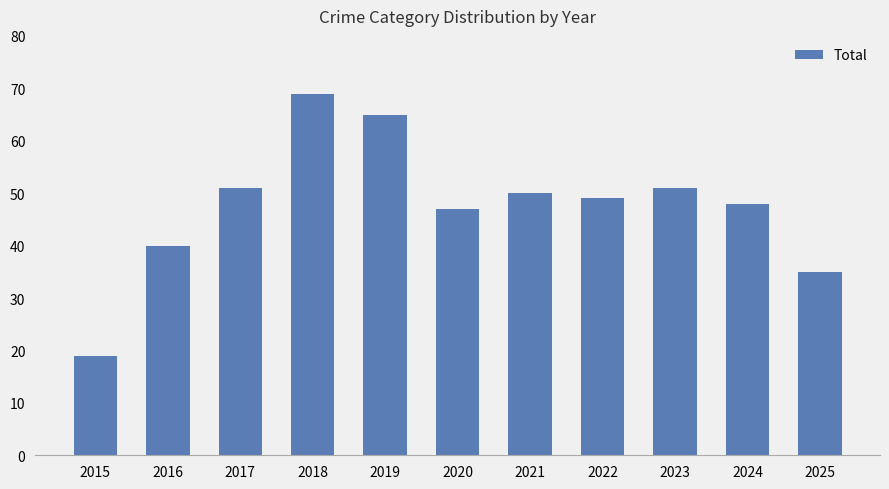

How many distinct data groups are displayed?

1